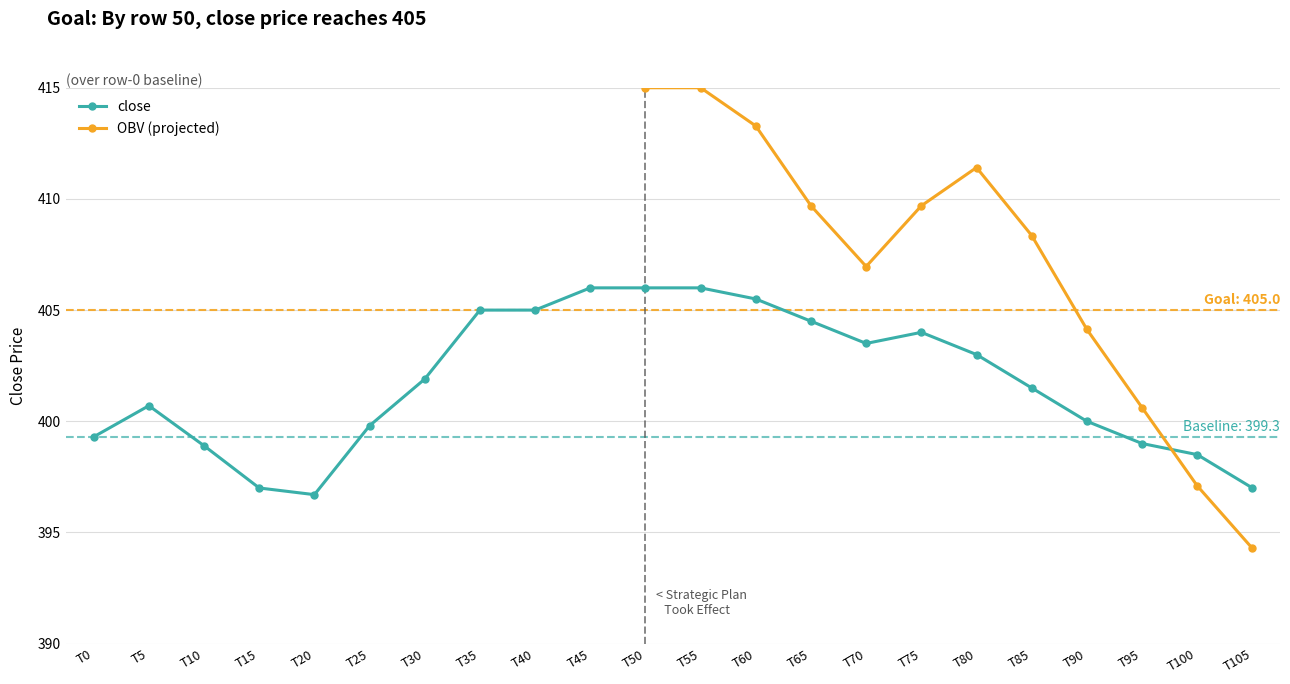

True or false: close has a value of 121.1 at T35.

False